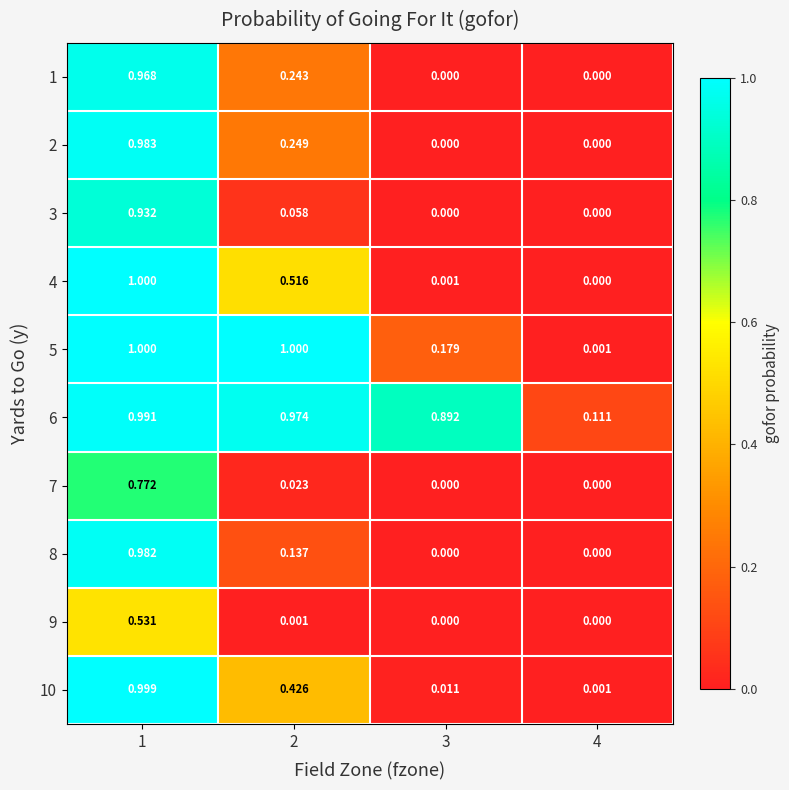

Which series changed the most between 3 and 4?

6